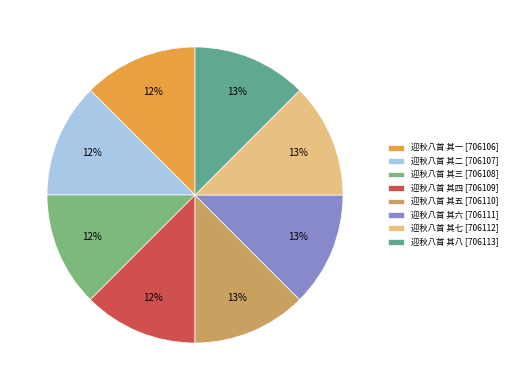

How many segments does this pie chart have?

8